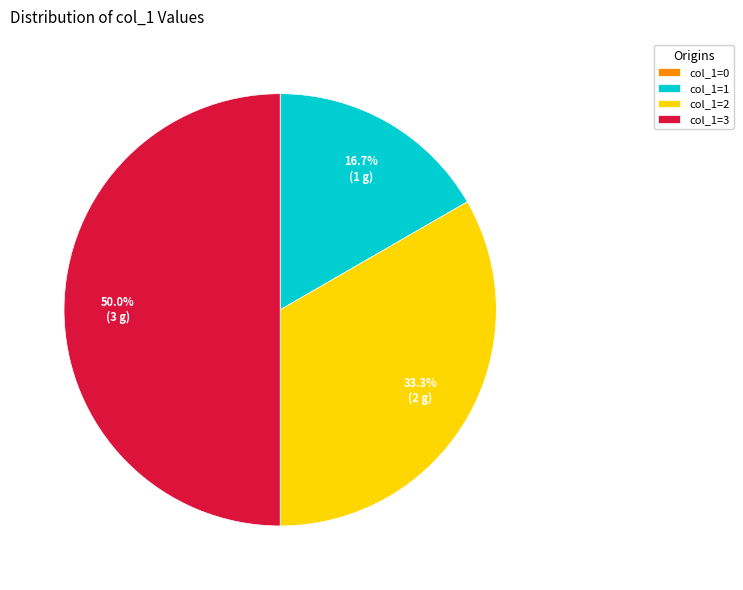

Between col_1=2 and col_1=3, which is larger?

col_1=3